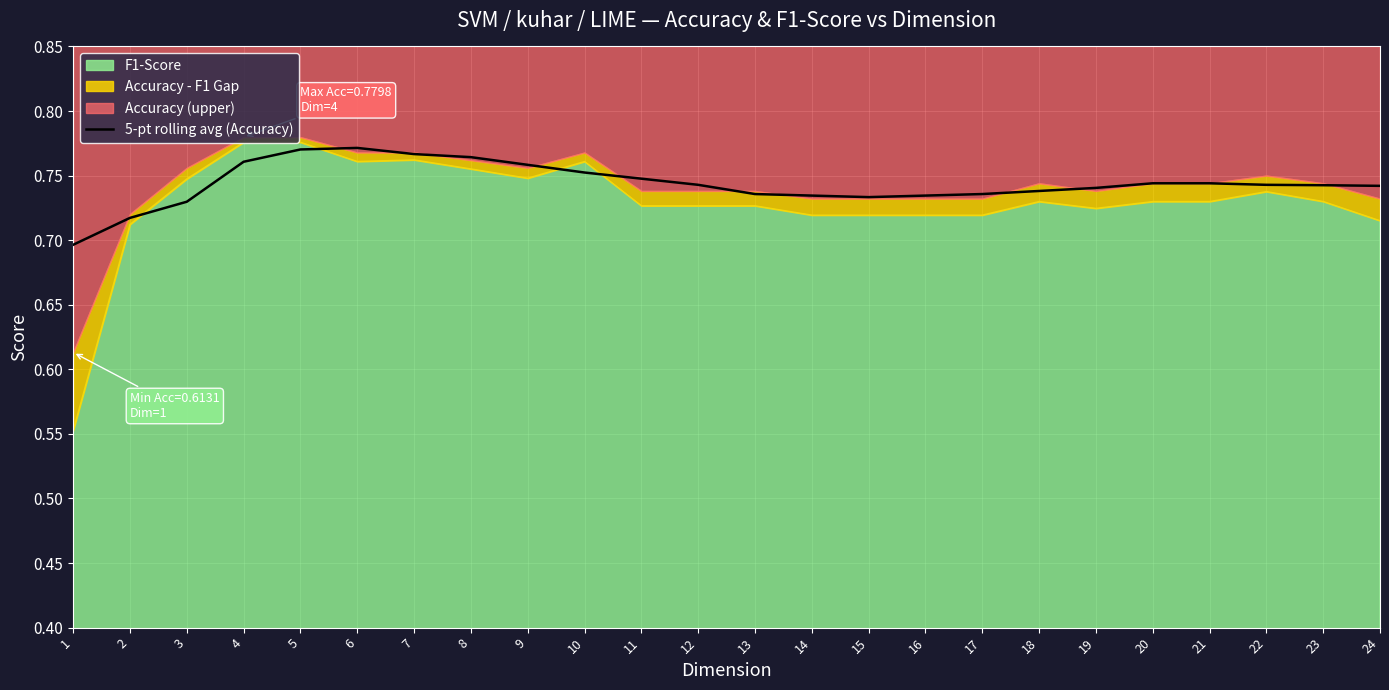

True or false: the data has more than 2 interior local peaks.

False